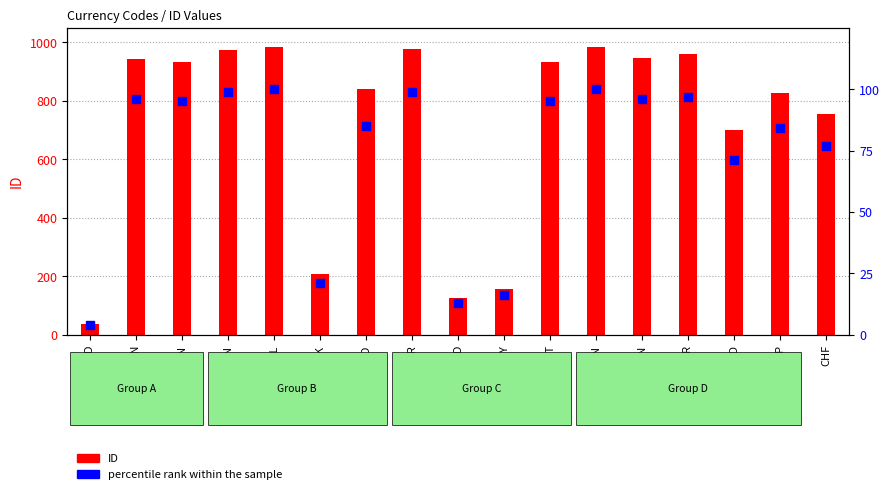

What are all the series names shown in the legend?

ID, percentile rank within the sample